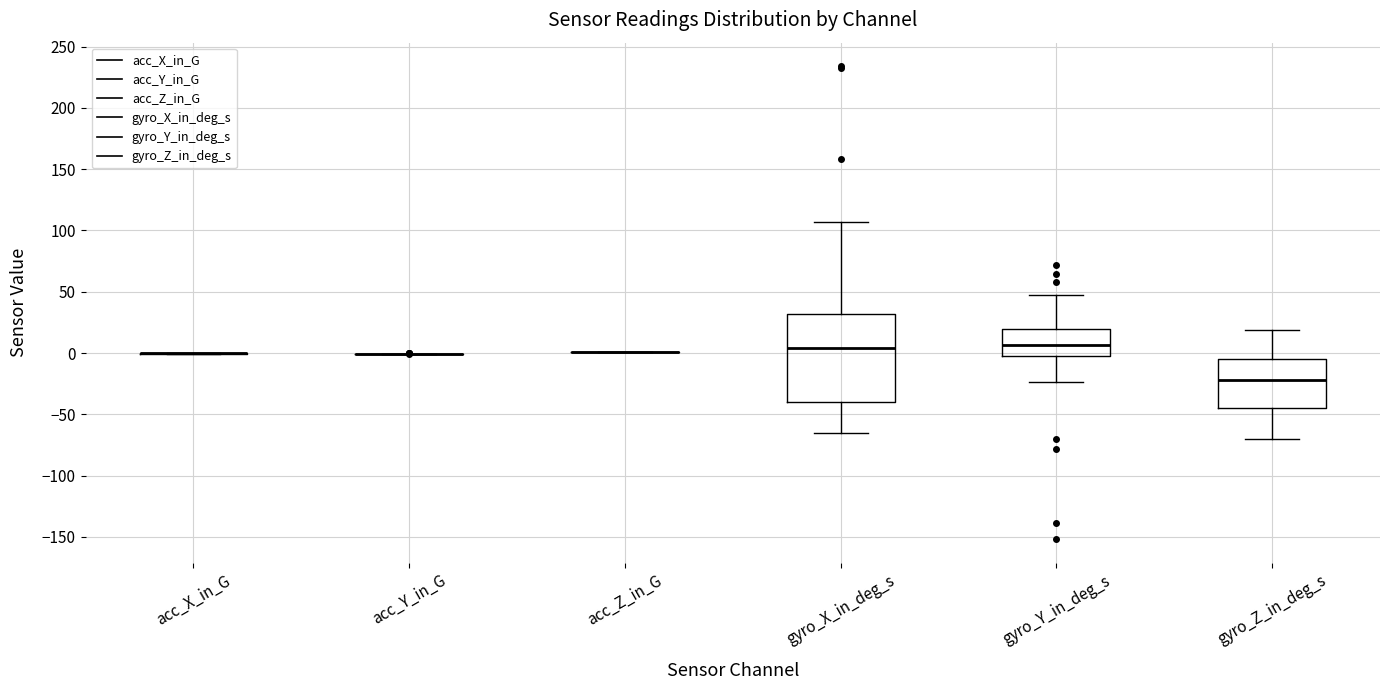

Where does the upper whisker of the box for gyro_X_in_deg_s end on the y-axis? The values are not printed on the chart, so give them approximately, as read against the axis.

105